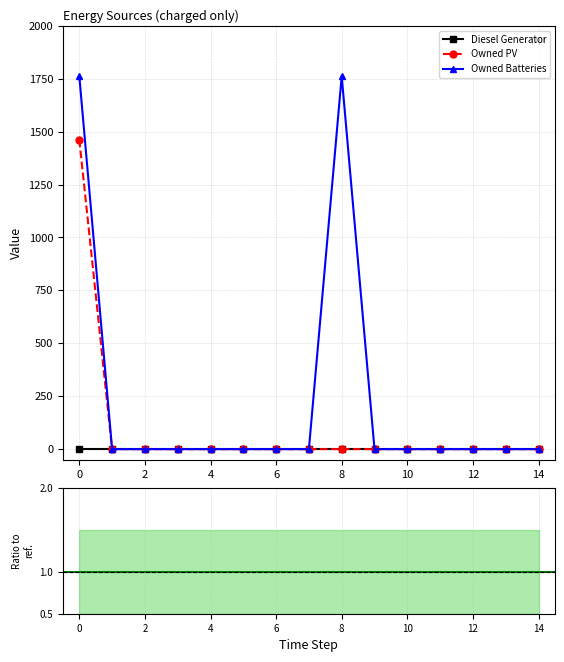

Is this an area chart (filled region under the line)?

No